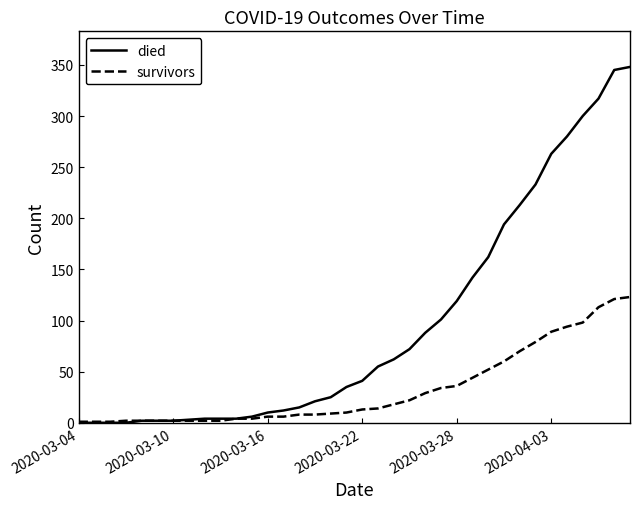

What is the difference between the second highest and minimum values in the died series?

345